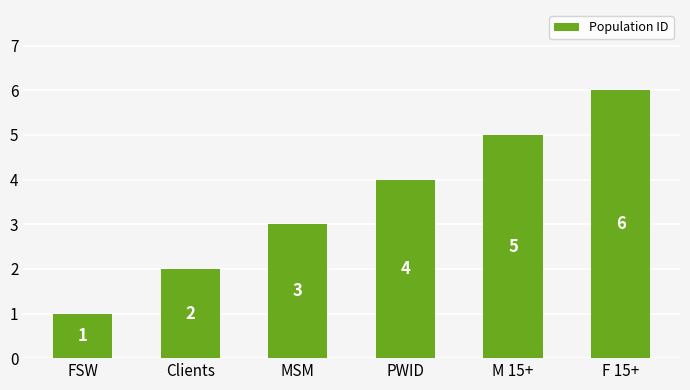

Read the value at MSM.

3